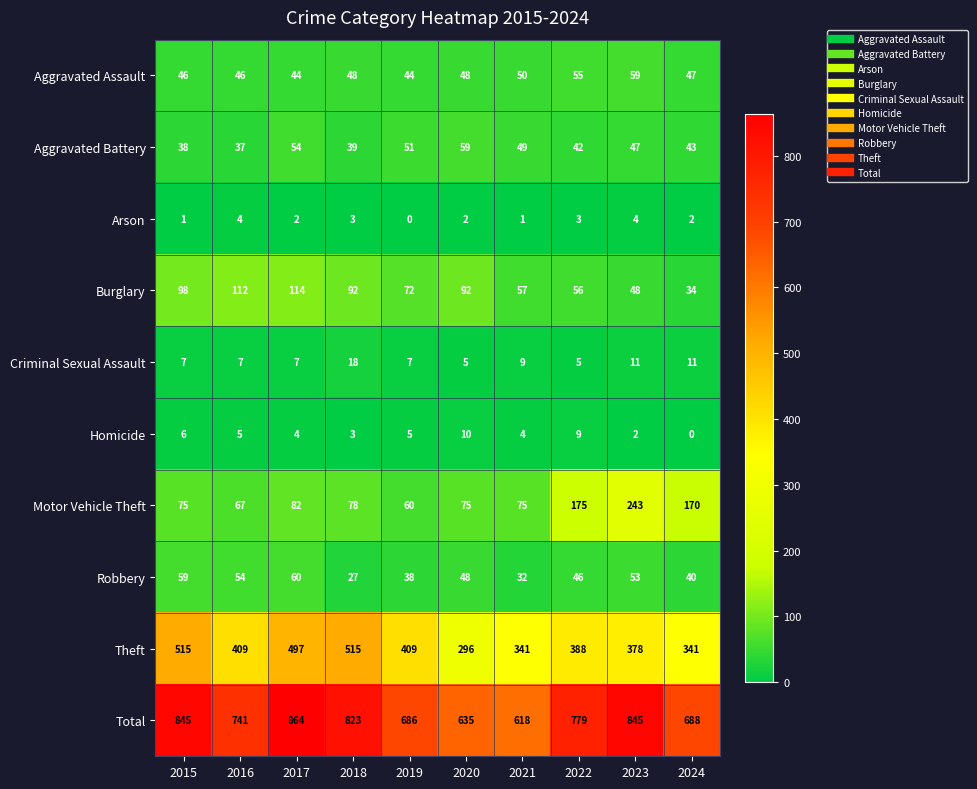

What is the spread (max minus min) of values at 2016?

737